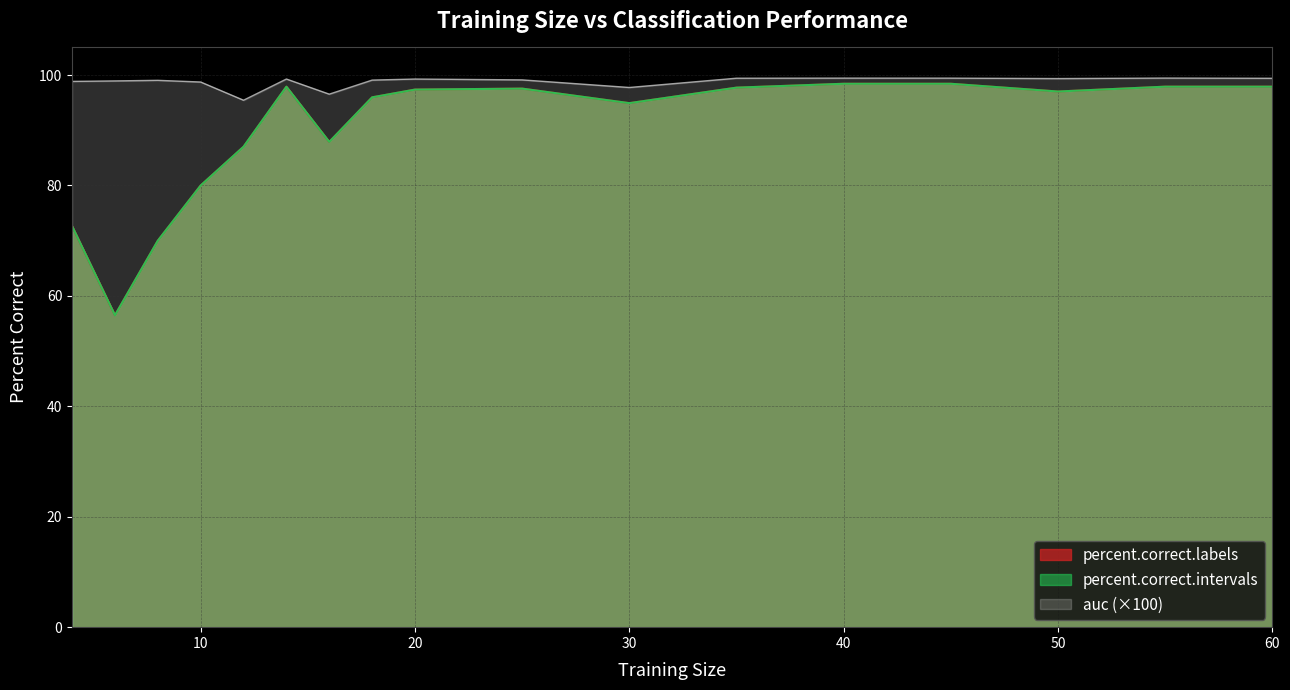

Between 50 and 35, which is larger?

35